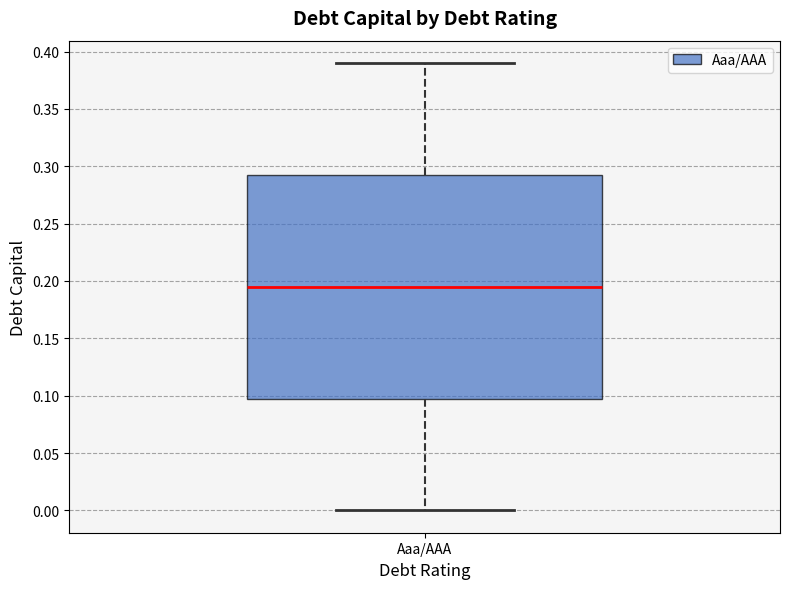

Read this box plot against the y-axis: the position of the median line, the range covered by the box, and the ends of both whiskers. The values are not printed on the chart, so give them approximately, as read against the axis.

median 0.195, box 0.100 to 0.295, whiskers 0.000 to 0.390